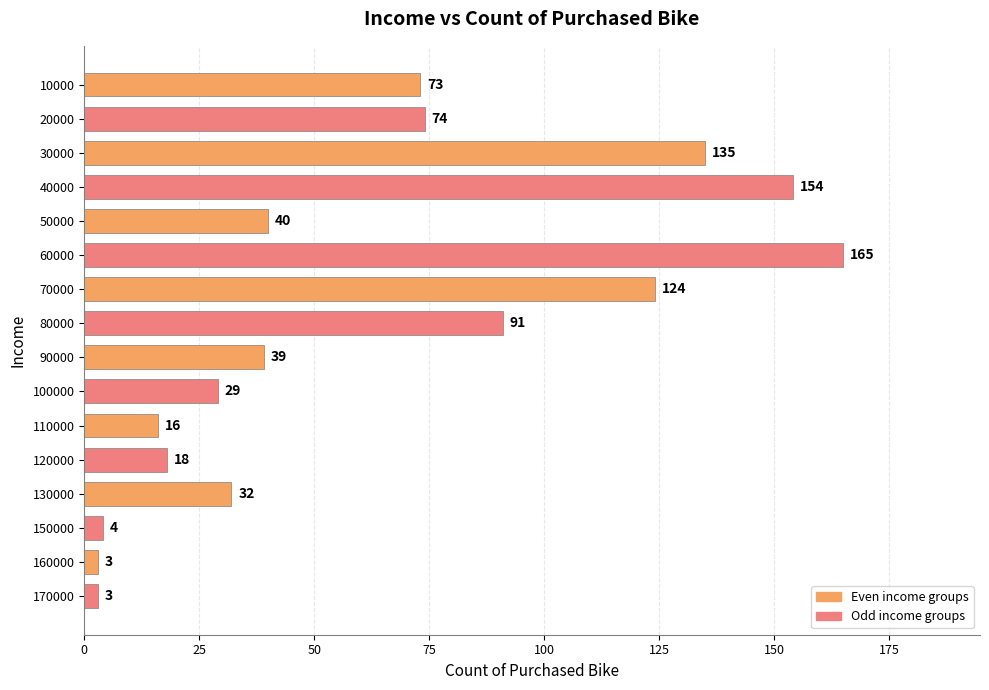

What is the value of the 14th bar from the top?

4